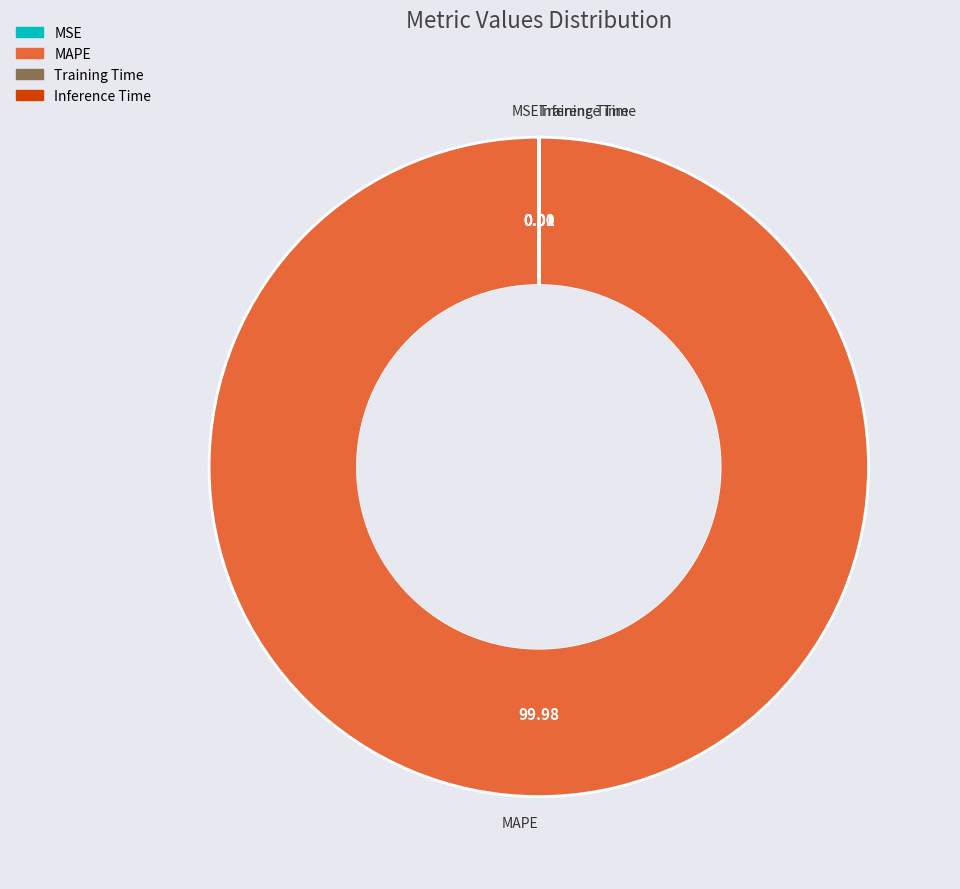

Which category has the biggest portion of the pie?

MAPE